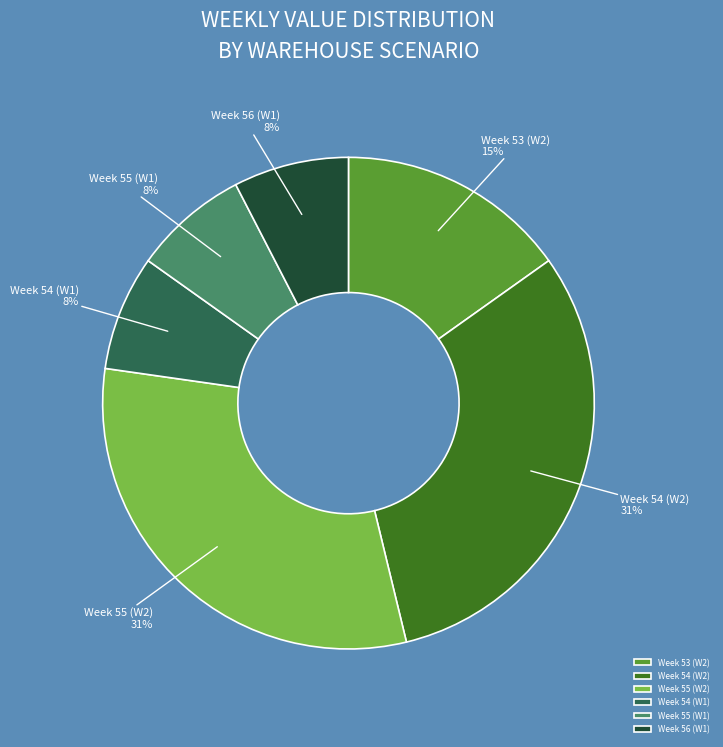

Does Week 53 (W2) represent more than half of the total?

No